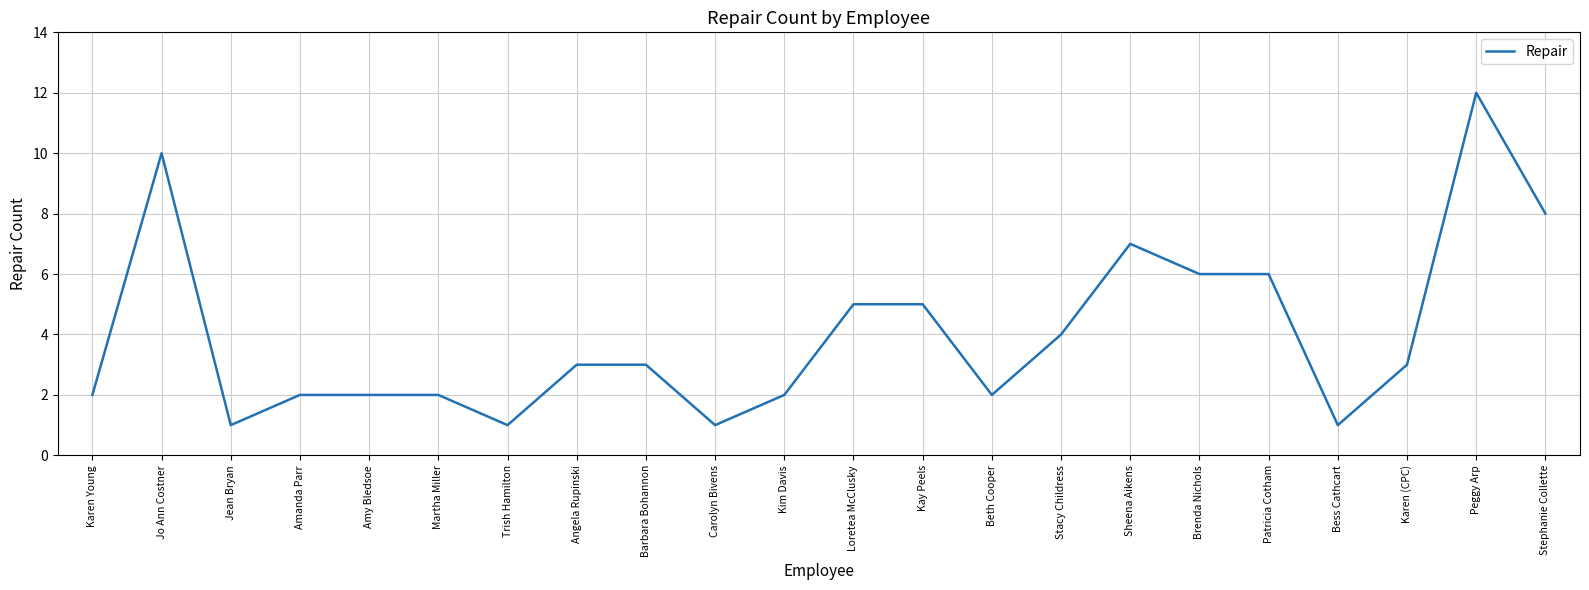

At which category does the data reach its first local valley?

Jean Bryan